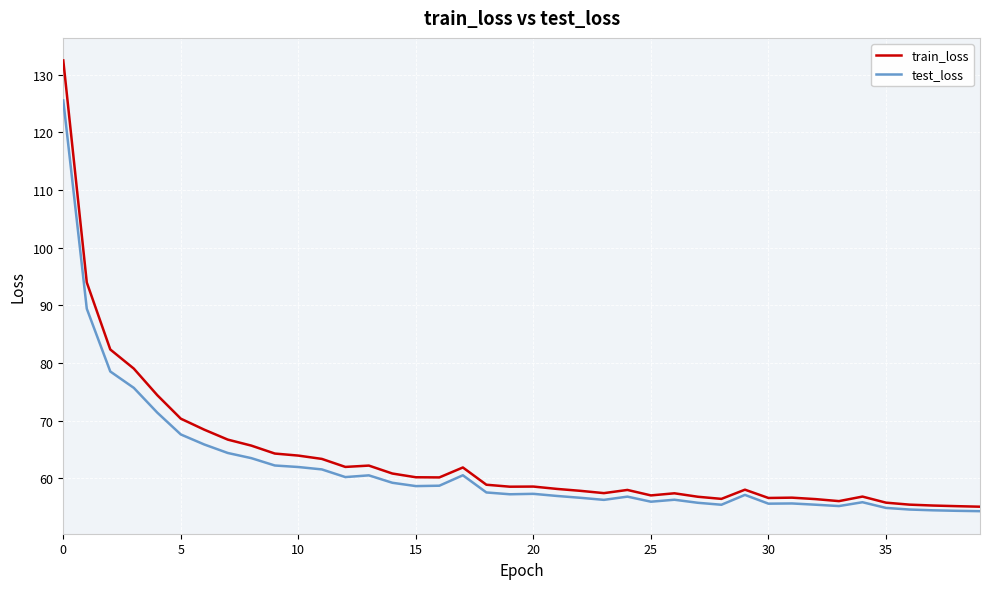

True or false: train_loss and test_loss intersect in this chart.

False